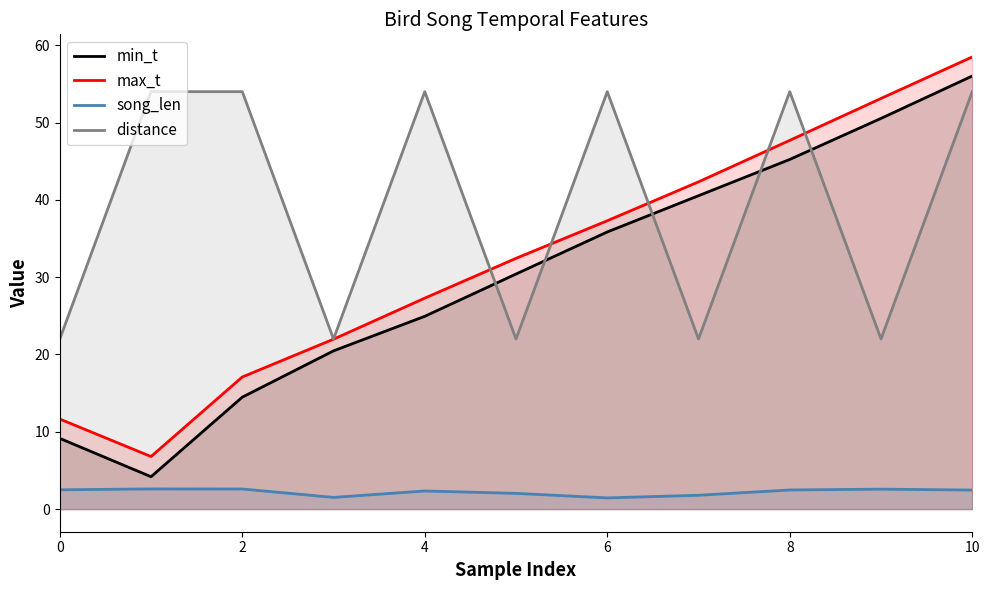

What is the maximum value for max_t?

58.5